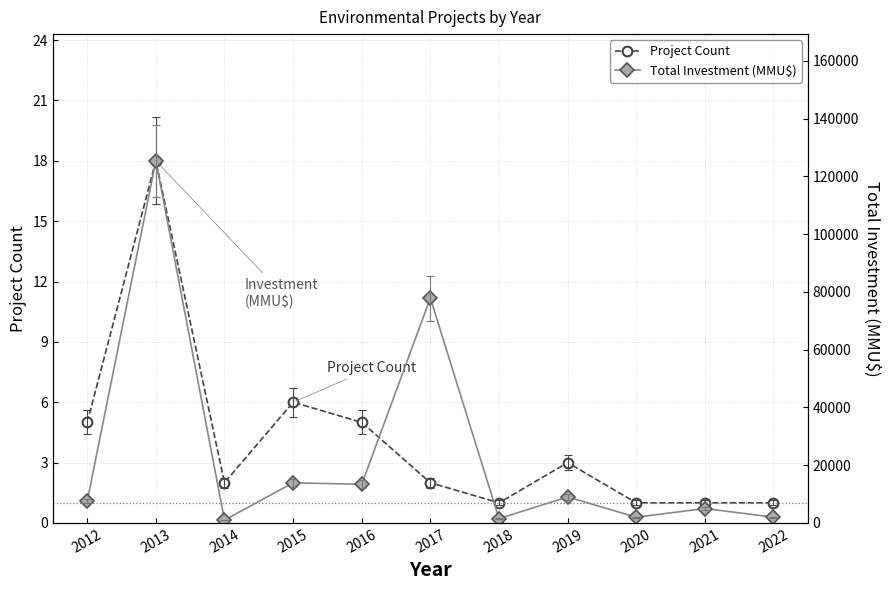

What is the minimum value for Total Investment (MMU$)?

1000